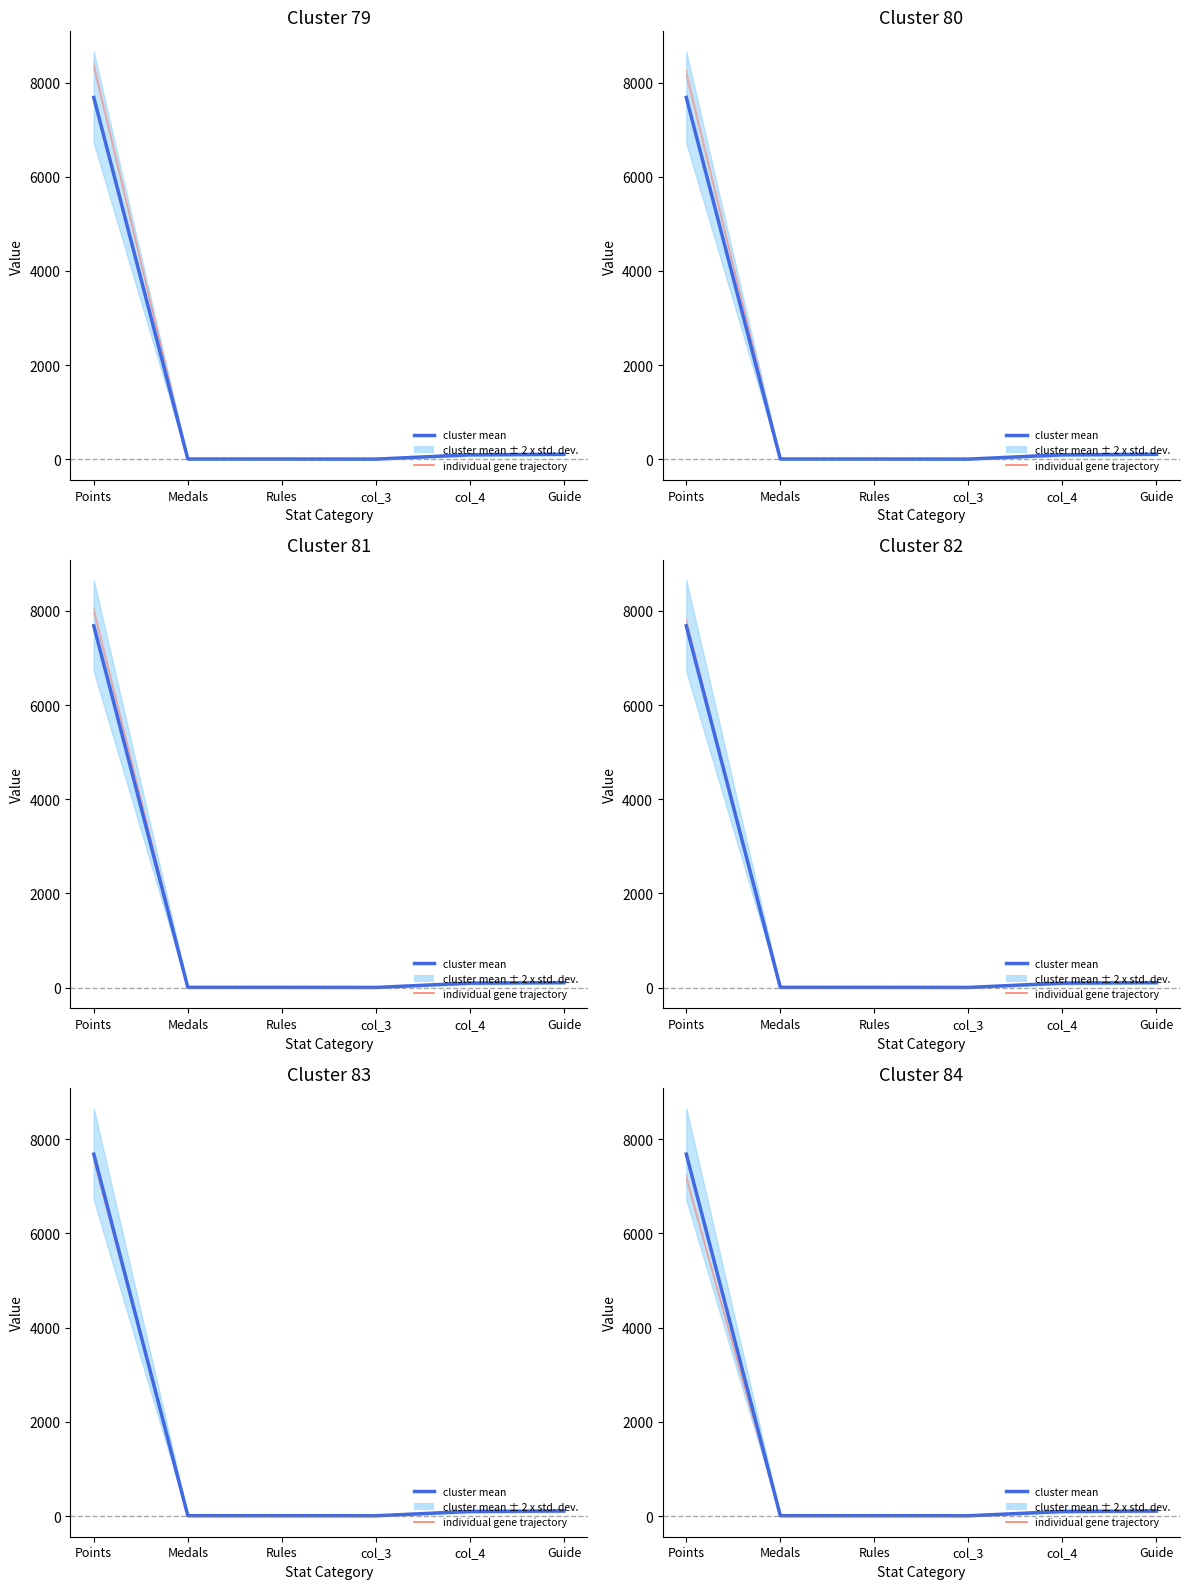

True or false: cluster mean has more than 1 points higher than both neighbors.

False